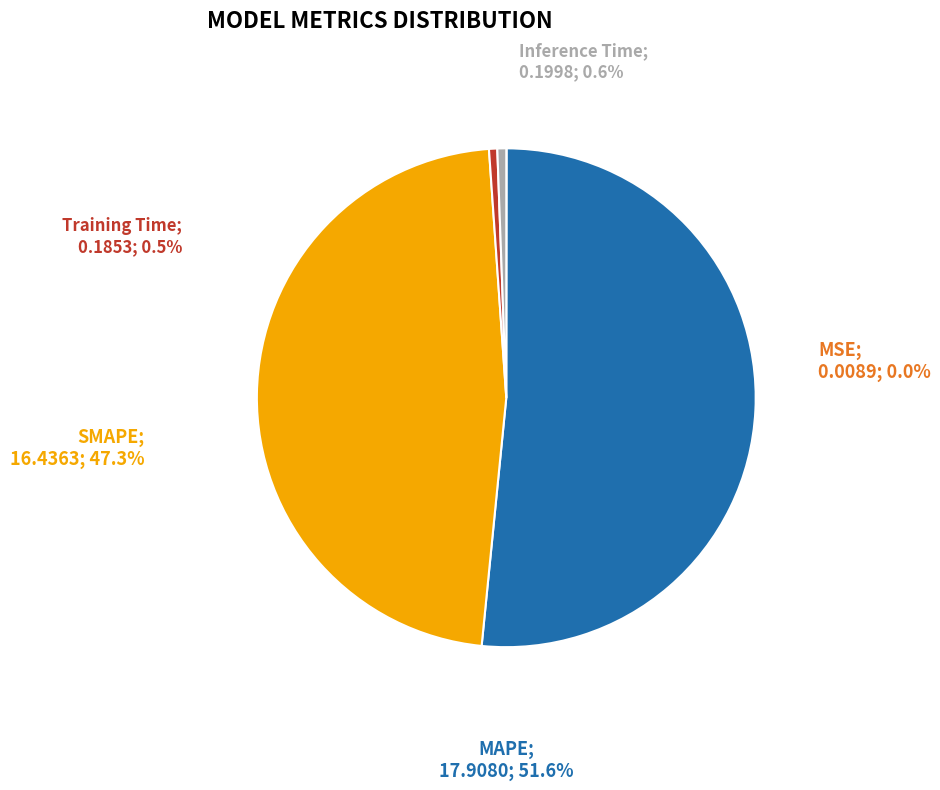

Does any single category account for the majority?

Yes